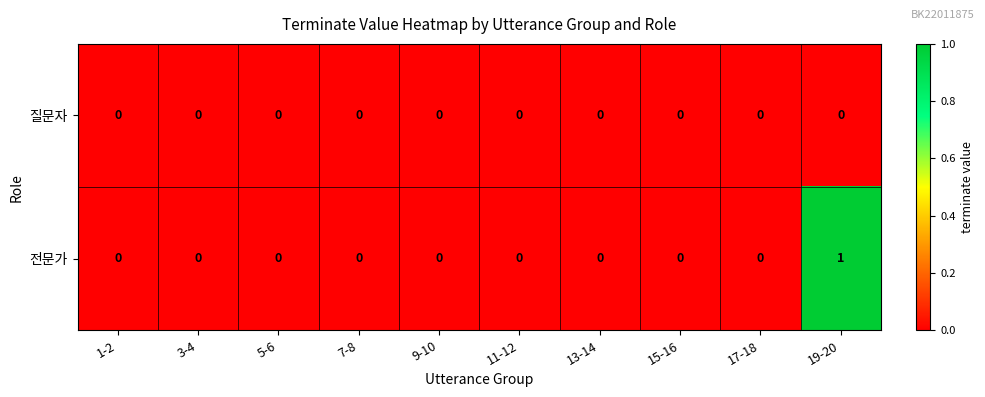

The 전문가 series shows 1 at 1-2. True or false?

False